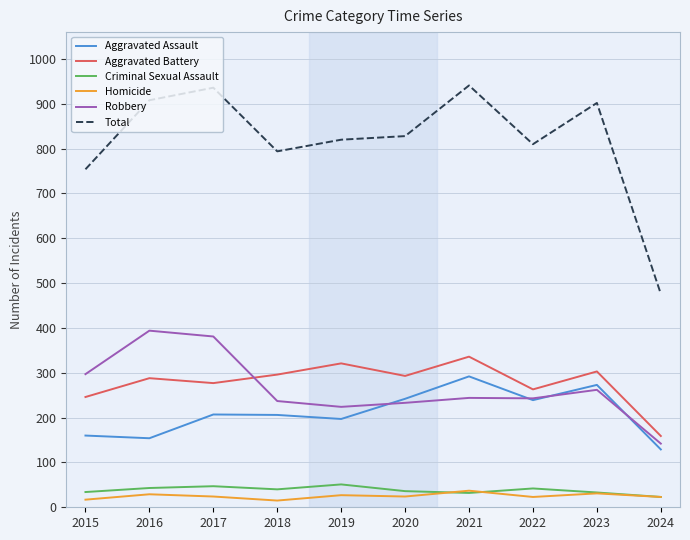

What is the highest value of the Aggravated Assault series?

292